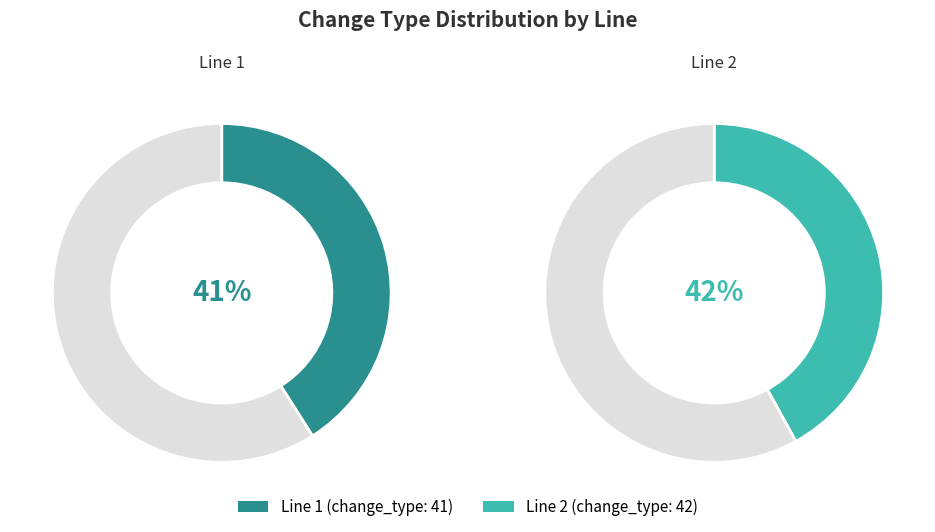

Is there a majority slice in this chart?

Yes